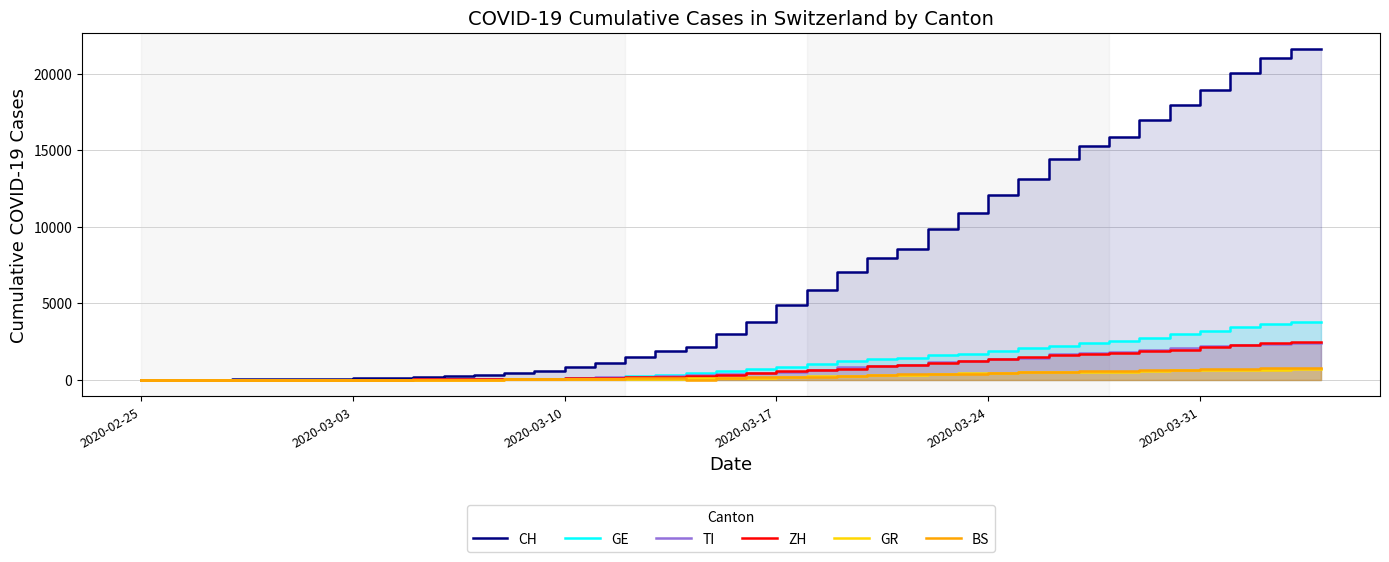

What is the difference between the second highest and second lowest values in the BS series?

754